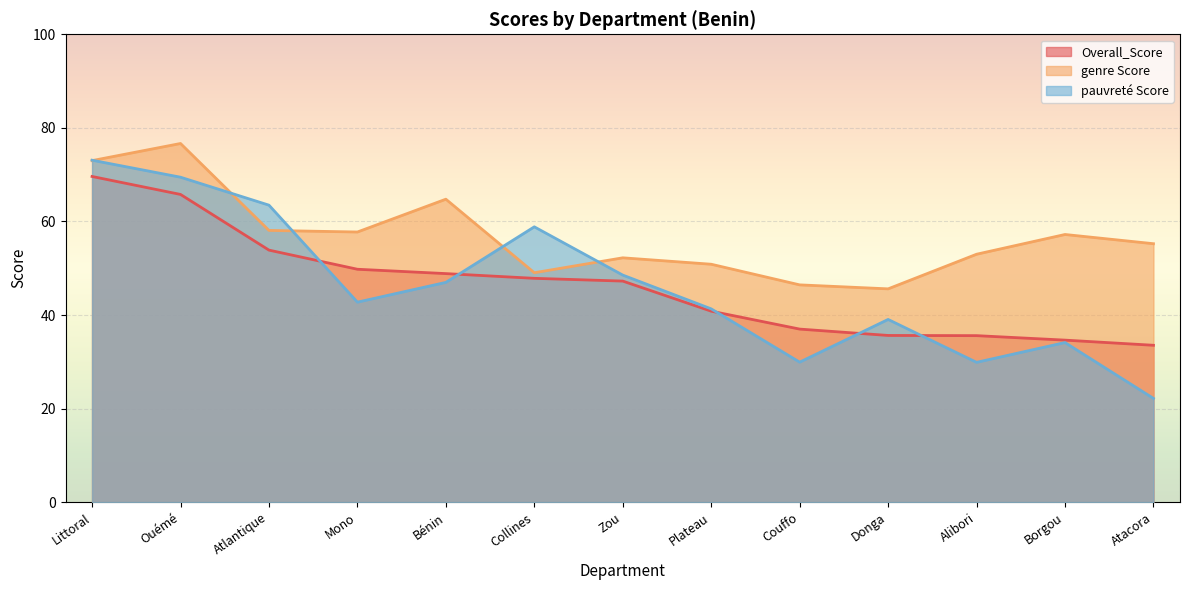

Between Atacora and Littoral, which is larger?

Littoral